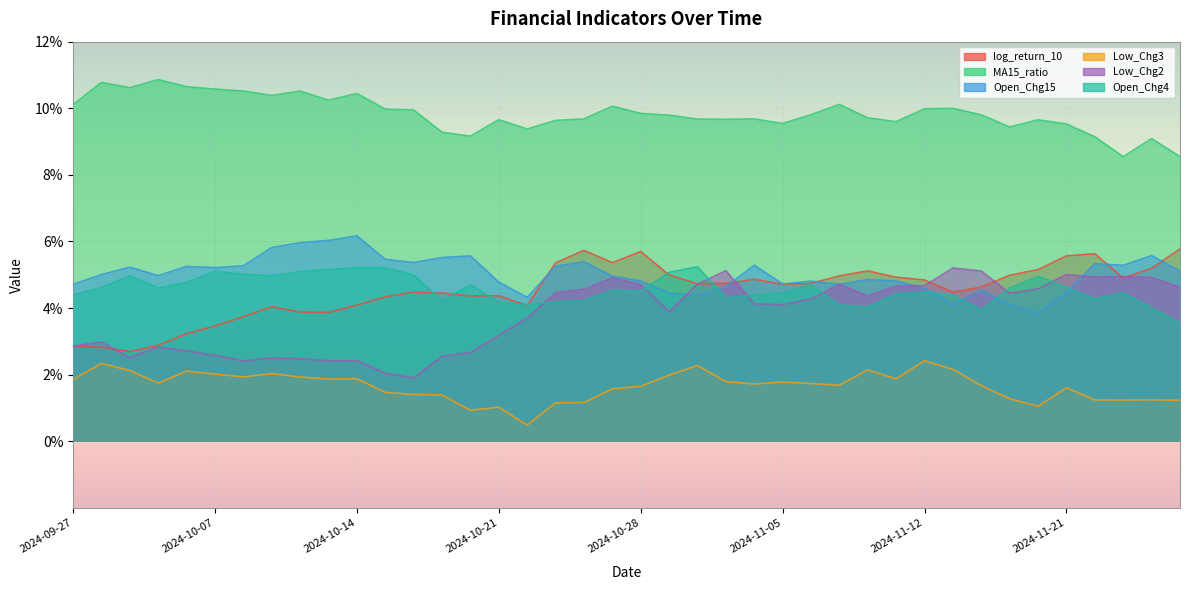

At 2024-10-07, list the series in order from largest to smallest.

MA15_ratio, Open_Chg15, Open_Chg4, log_return_10, Low_Chg2, Low_Chg3